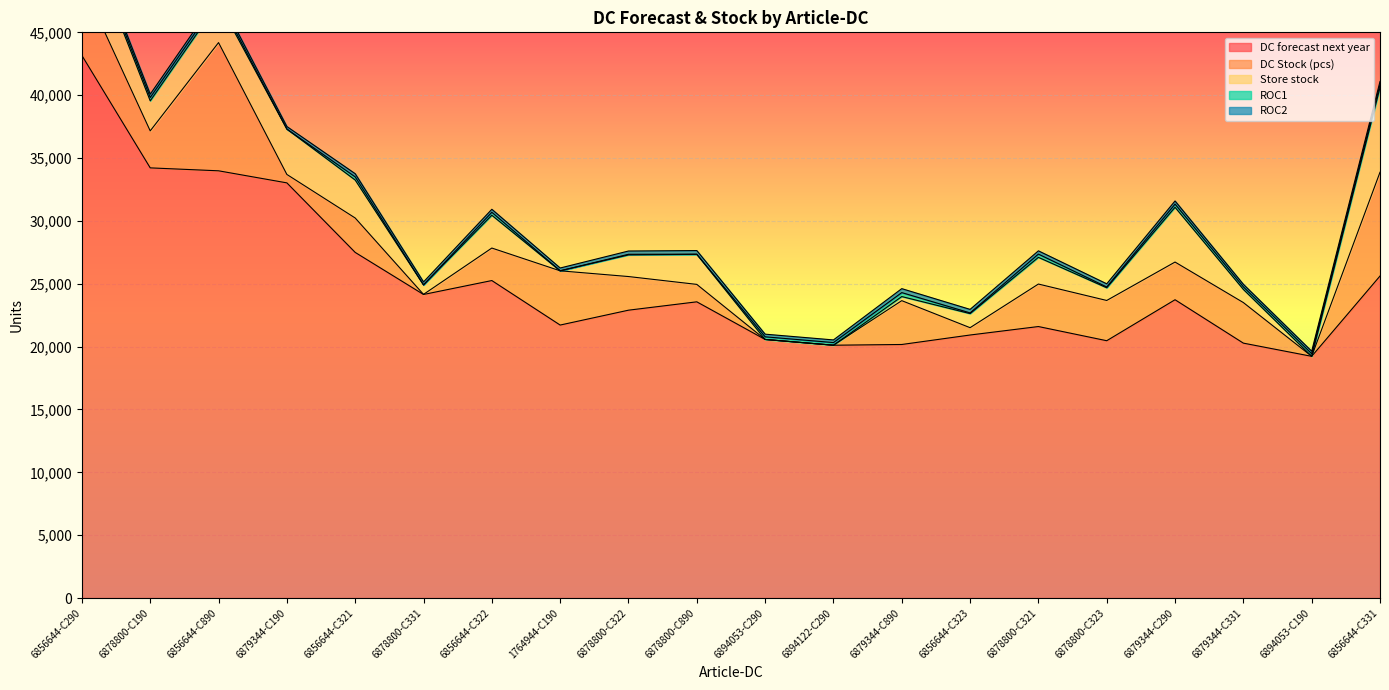

The value of DC forecast next year at 6879344-C331 is 20277. True or false?

True